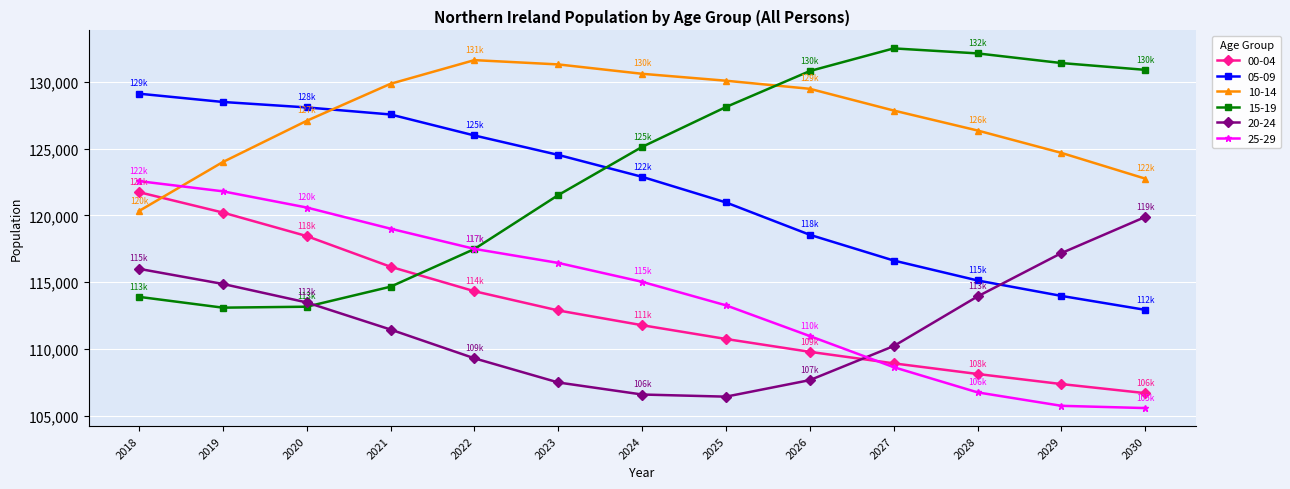

How many distinct data groups are displayed?

6